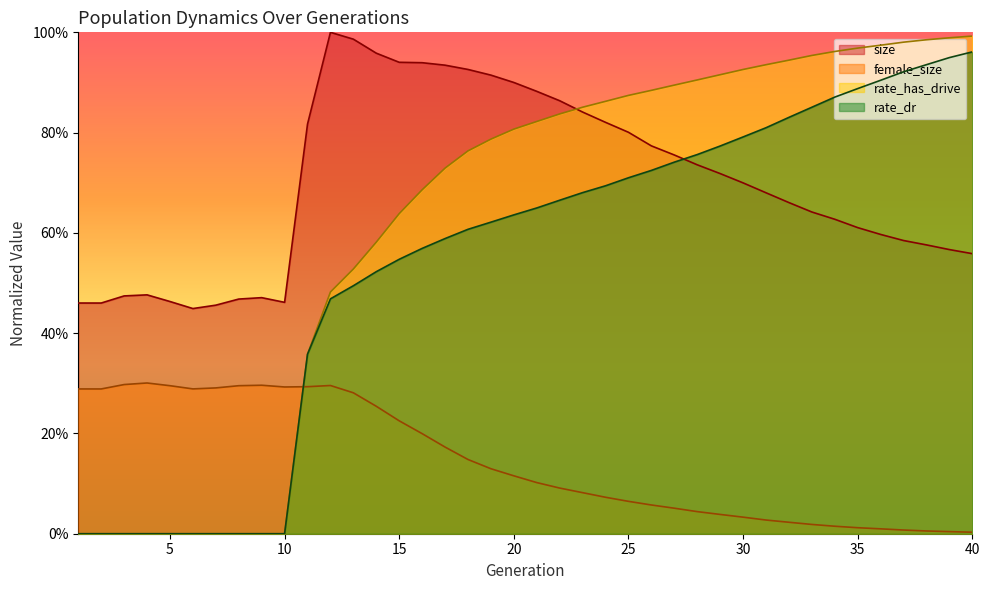

Reading left to right, transcribe all the data shown in this chart.

size: 0.5	0.5	0.5	0.5	0.5	0.4	0.5	0.5	0.5	0.5	0.8	1.0	1.0	1.0	0.9	0.9	0.9	0.9	0.9	0.9	0.9	0.9	0.8	0.8	0.8	0.8	0.8	0.7	0.7	0.7	0.7	0.7	0.6	0.6	0.6	0.6	0.6	0.6	0.6	0.6
female_size: 0.3	0.3	0.3	0.3	0.3	0.3	0.3	0.3	0.3	0.3	0.3	0.3	0.3	0.3	0.2	0.2	0.2	0.1	0.1	0.1	0.1	0.1	0.1	0.1	0.1	0.1	0.1	0.0	0.0	0.0	0.0	0.0	0.0	0.0	0.0	0.0	0.0	0.0	0.0	0.0
rate_dr: 0.0	0.0	0.0	0.0	0.0	0.0	0.0	0.0	0.0	0.0	0.4	0.5	0.5	0.5	0.5	0.6	0.6	0.6	0.6	0.6	0.6	0.7	0.7	0.7	0.7	0.7	0.7	0.8	0.8	0.8	0.8	0.8	0.9	0.9	0.9	0.9	0.9	0.9	0.9	1.0
rate_has_drive: 0.0	0.0	0.0	0.0	0.0	0.0	0.0	0.0	0.0	0.0	0.4	0.5	0.5	0.6	0.6	0.7	0.7	0.8	0.8	0.8	0.8	0.8	0.9	0.9	0.9	0.9	0.9	0.9	0.9	0.9	0.9	0.9	1.0	1.0	1.0	1.0	1.0	1.0	1.0	1.0